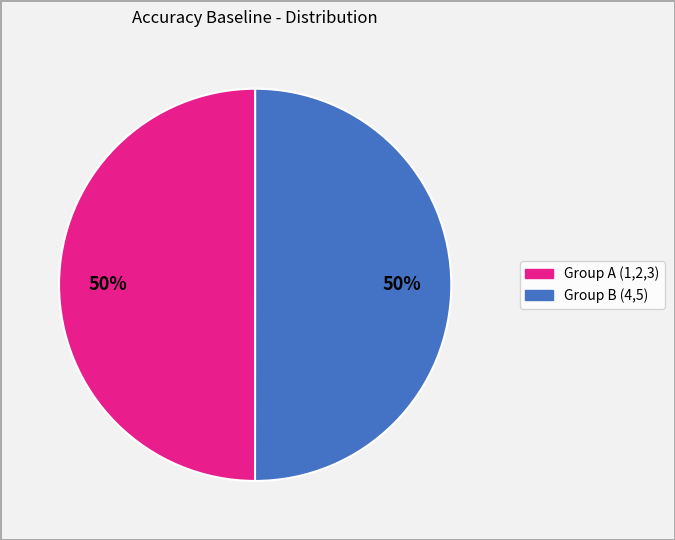

To the nearest percent, what is the average slice percentage?

50%